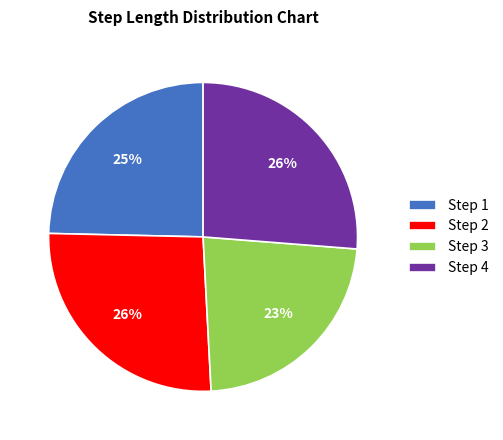

Do Step 3 and Step 1 together represent more than half of the pie?

No